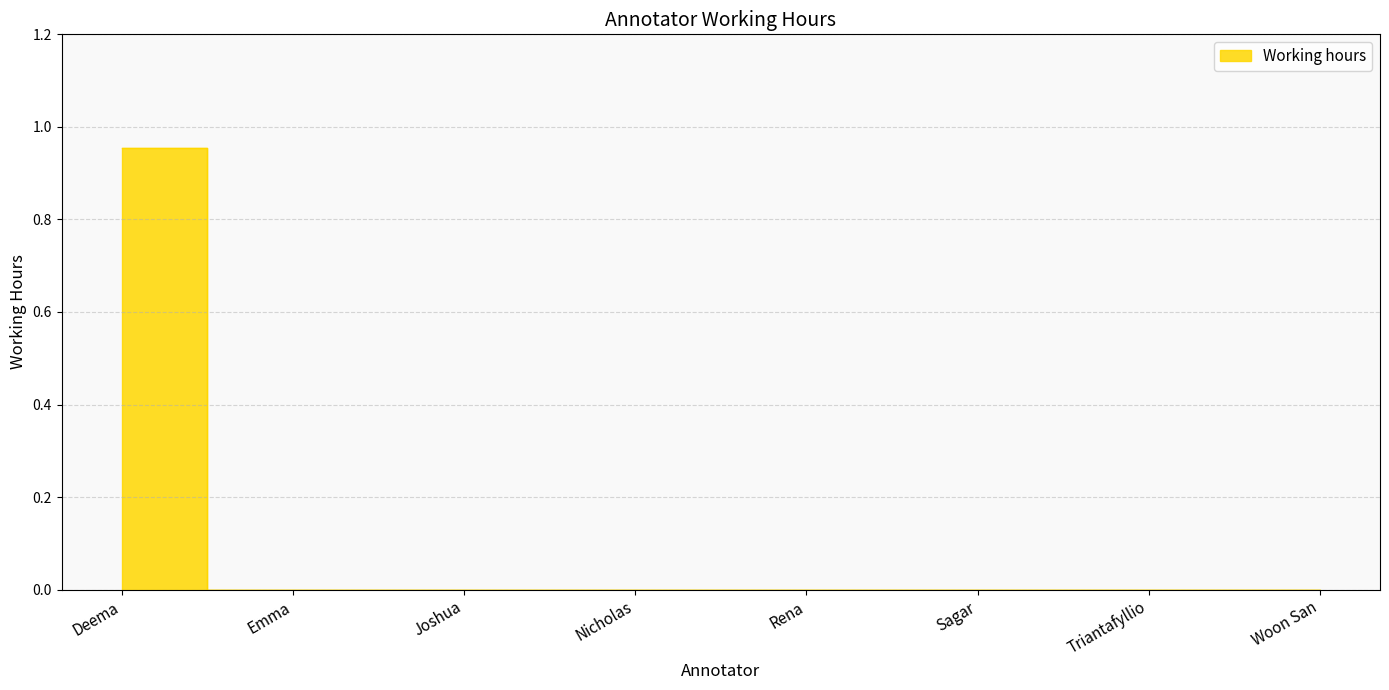

What is the label of the 5th point from the right?

Nicholas